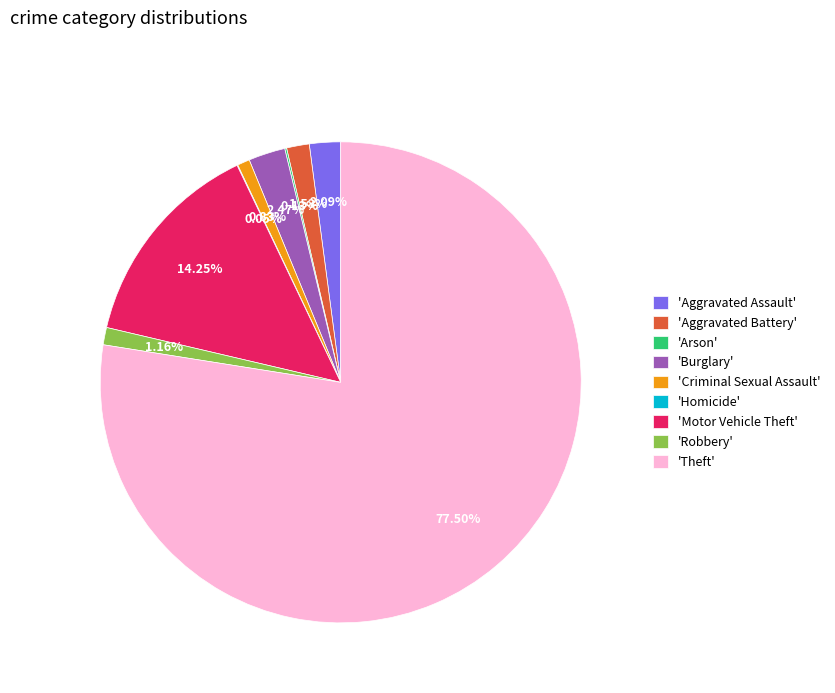

Between 'Criminal Sexual Assault' and 'Aggravated Assault', which is larger?

'Aggravated Assault'